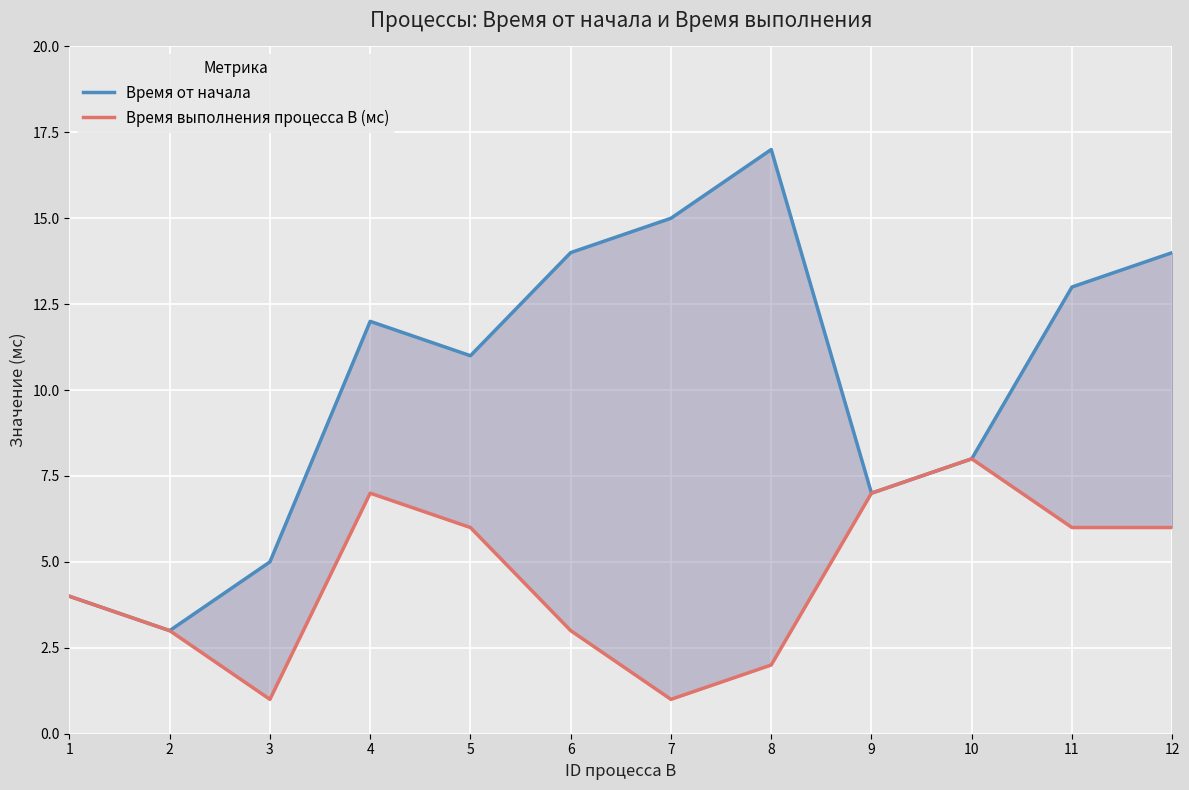

How many data points in Время выполнения процесса B (мс) are less than 6?

6